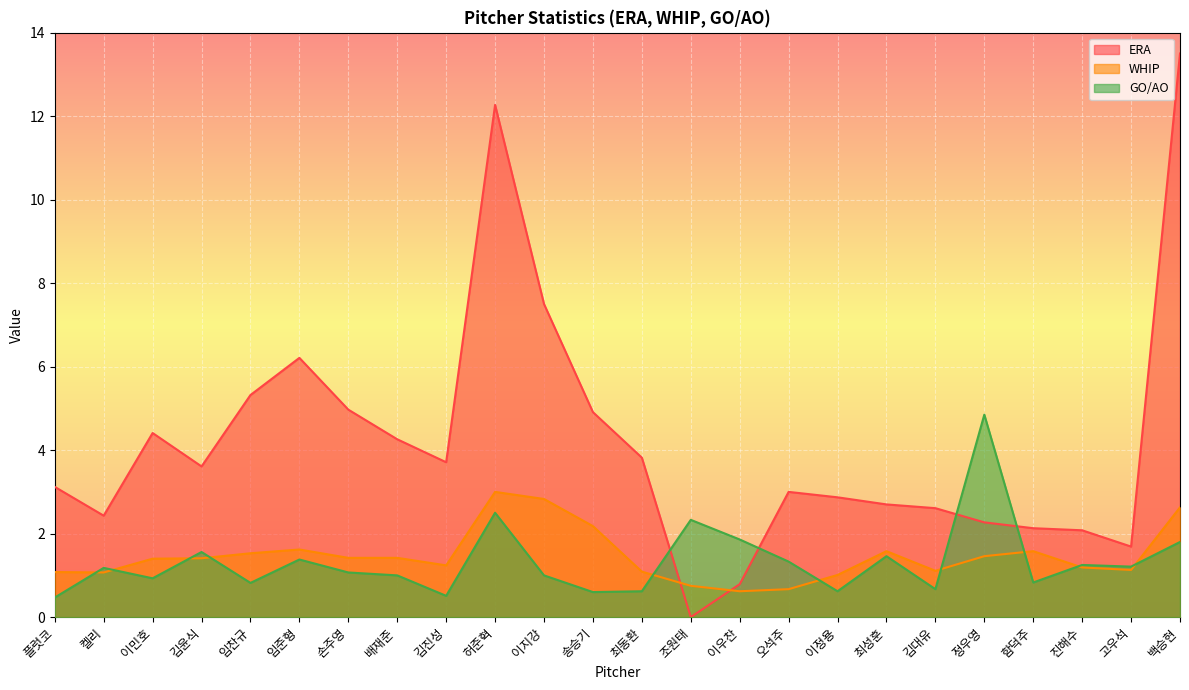

Is the value of GO/AO at 플럿코 greater than the value of ERA at 조원태?

Yes